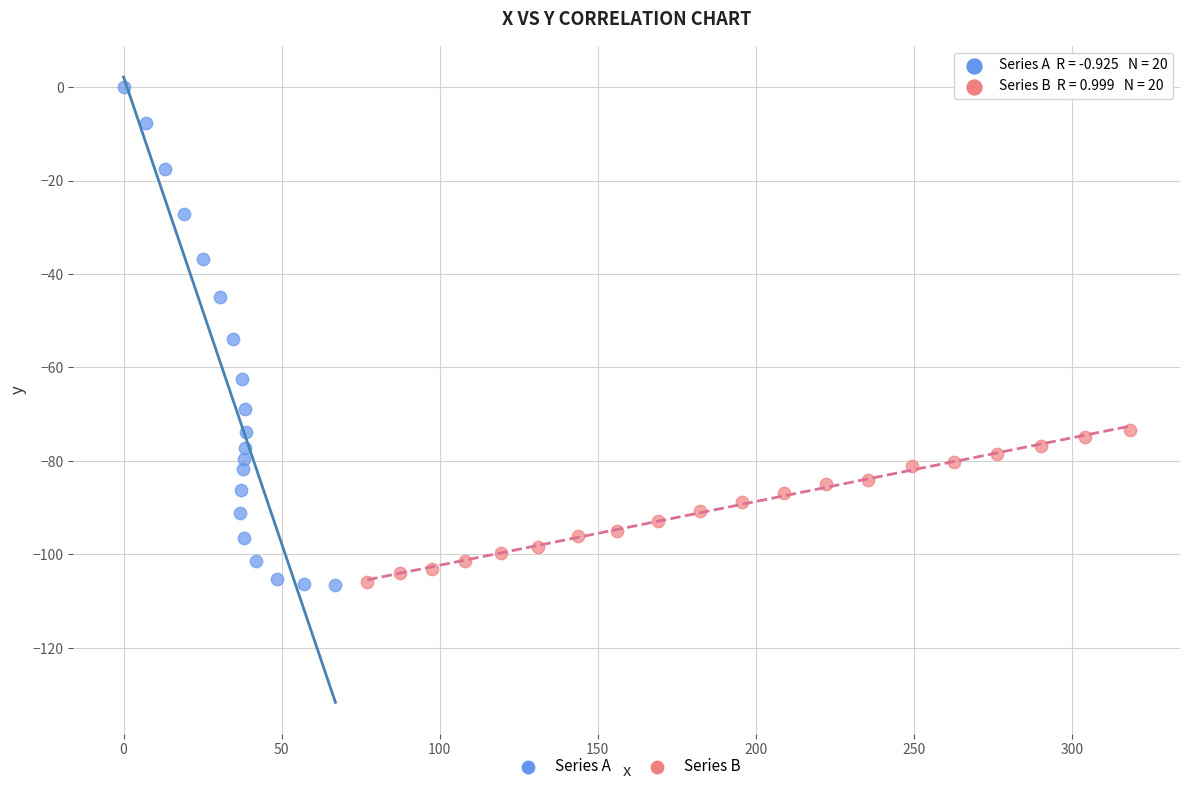

Which series has the largest Y range (max minus min)?

Series A